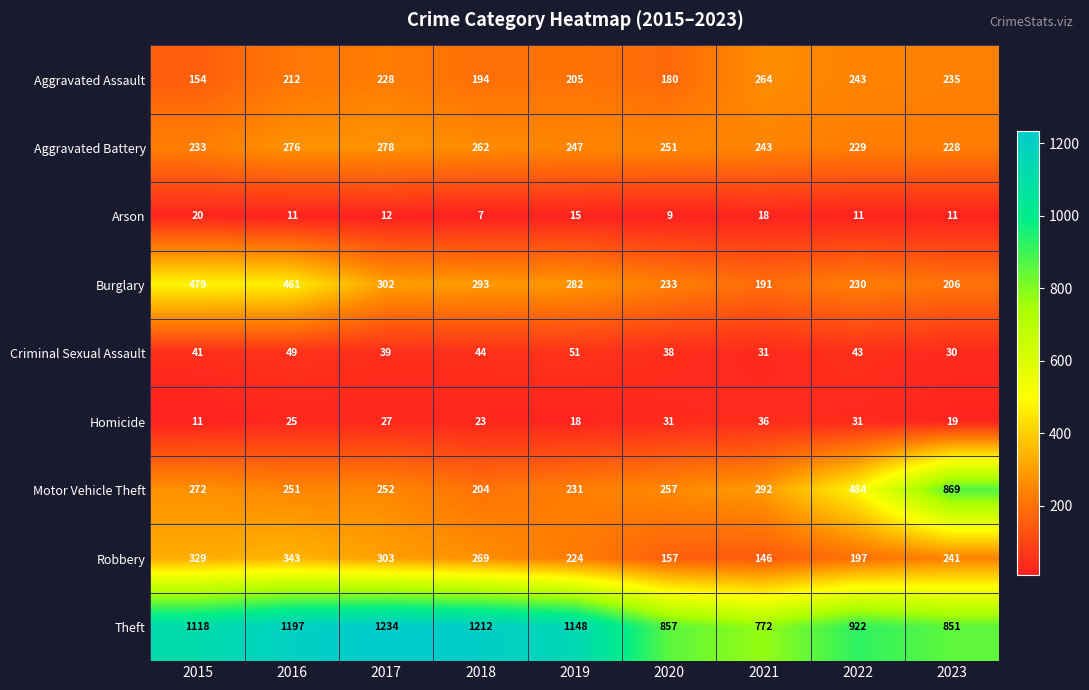

Which label corresponds to the smallest value in the chart?

2018